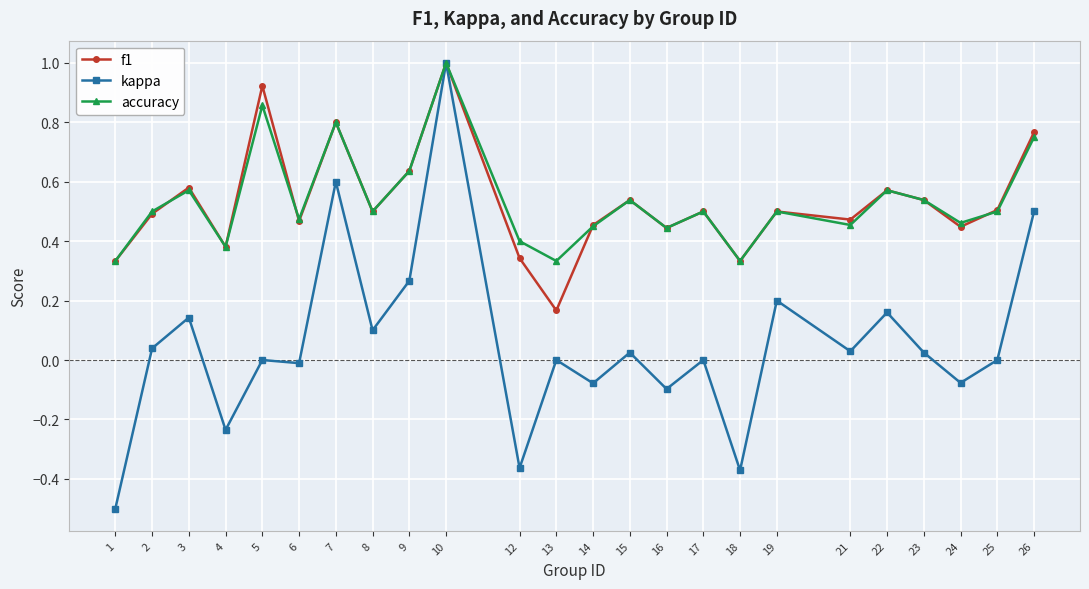

The value of f1 at 22 is 0.6. True or false?

True